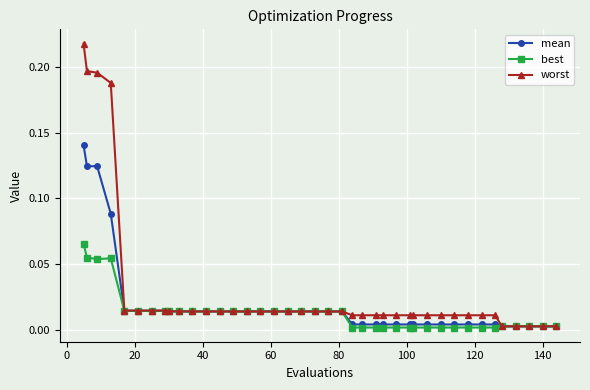

Rank the series by their maximum value, from highest to lowest.

worst, mean, best